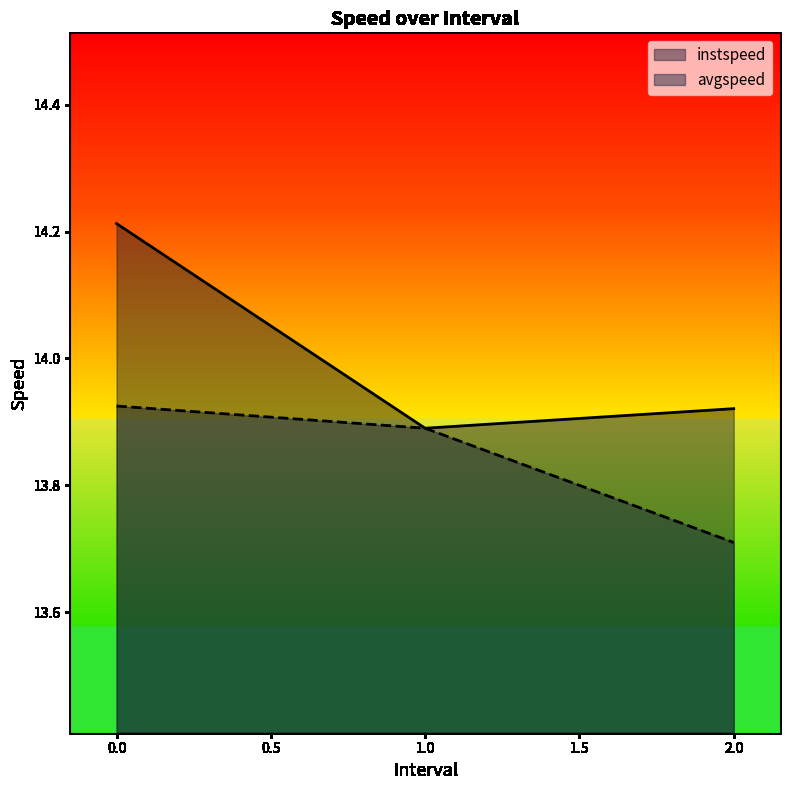

Between 1.0 and 2.0, which series saw the biggest shift?

avgspeed